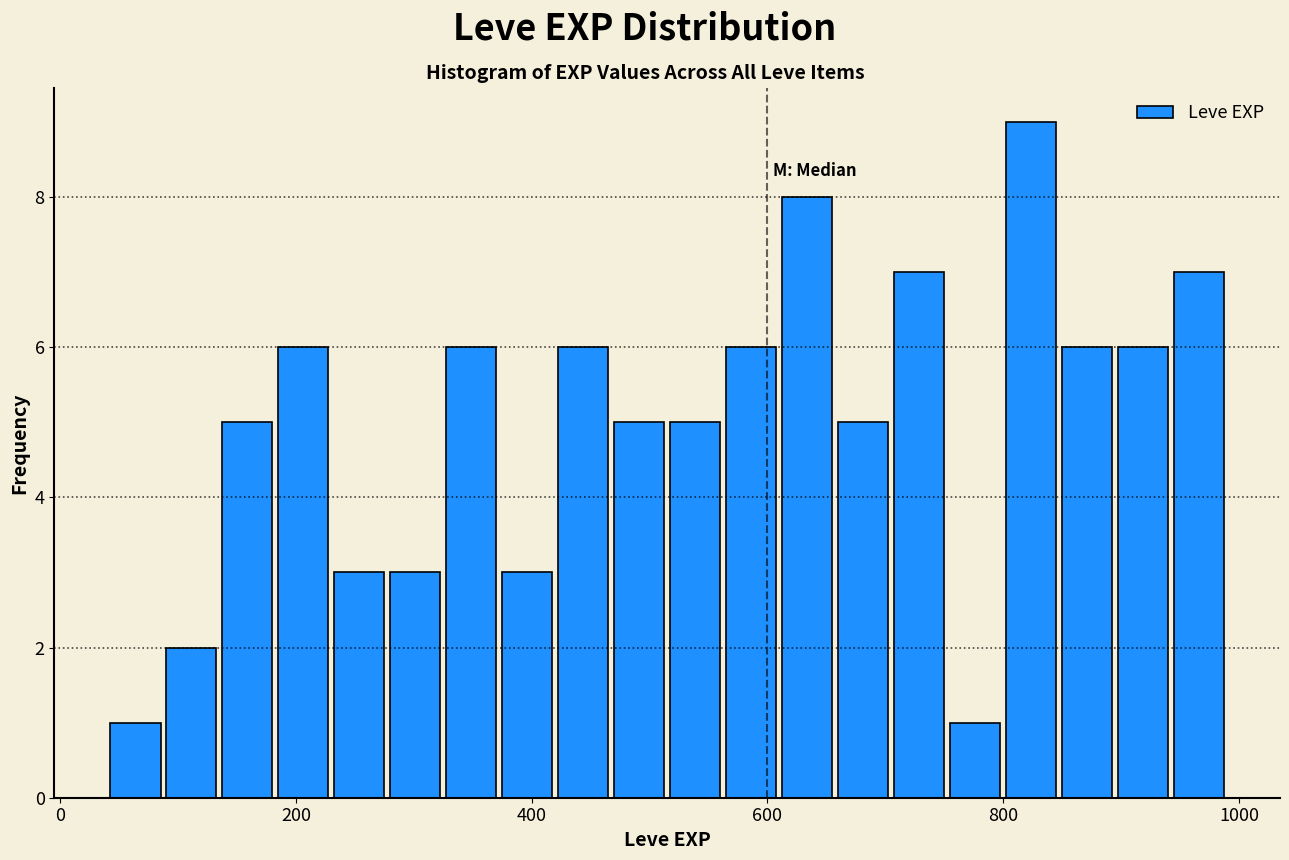

Around what value on the x-axis is the tallest bar? Give the approximate position of its centre, as read against the axis.

820